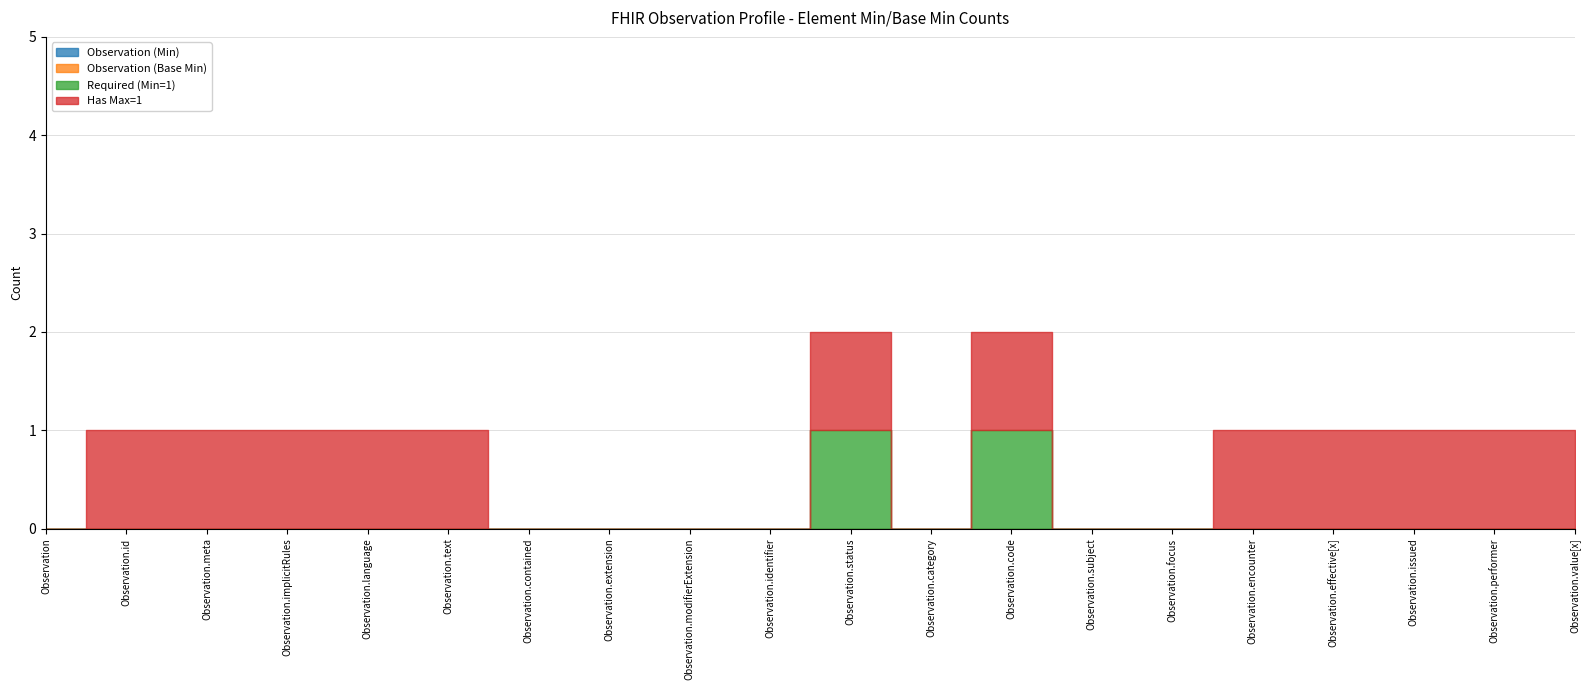

True or false: Has Max=1 and Observation (Min) cross at least once.

False